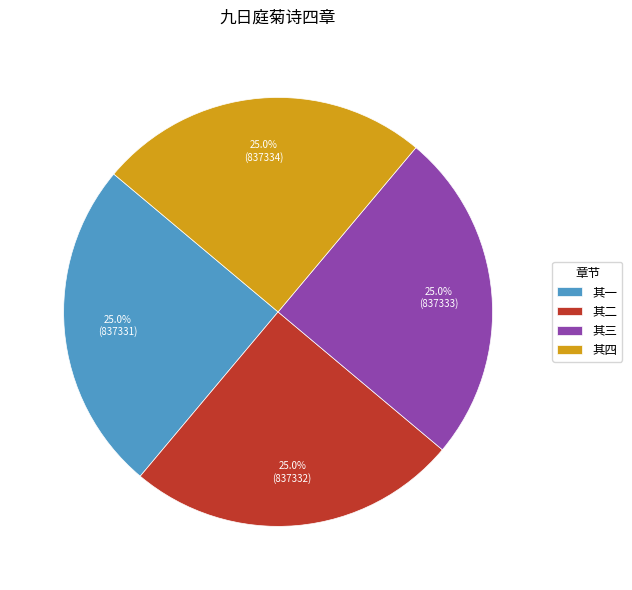

How many segments does this pie chart have?

4